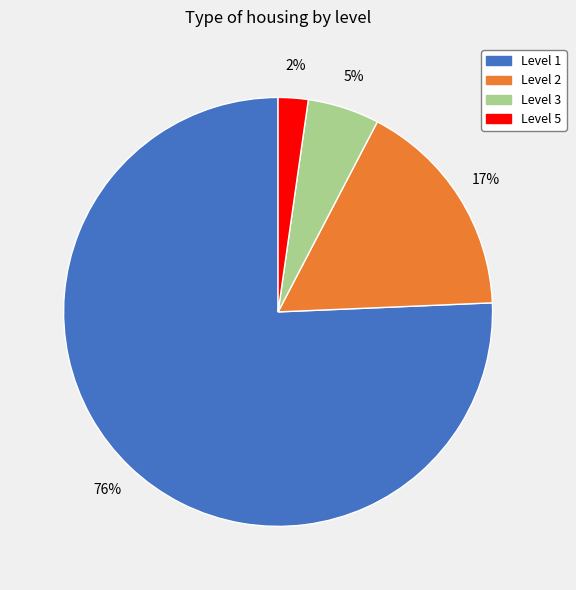

To the nearest percent, what is the average slice percentage?

25%